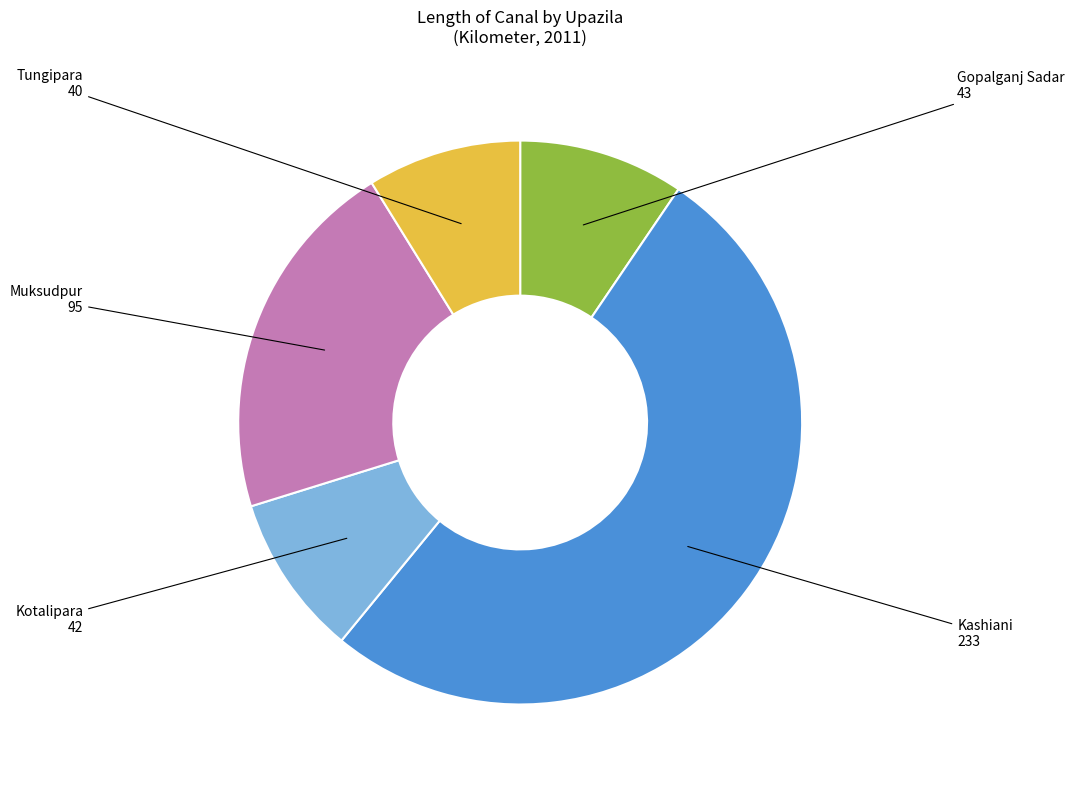

Combined, do Gopalganj Sadar and Kotalipara account for over 50%?

No